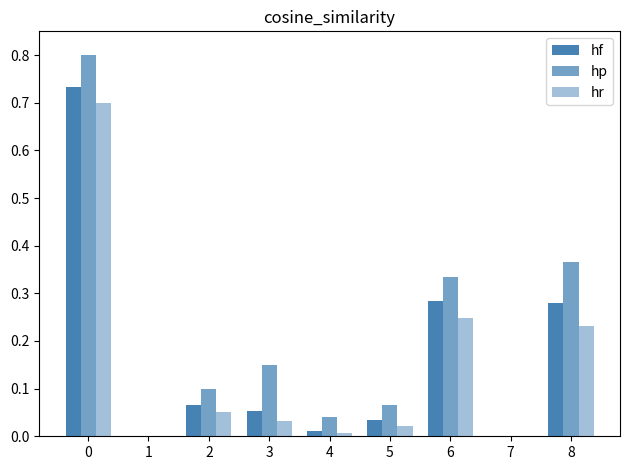

Rank the series by their maximum value, from lowest to highest.

hr, hf, hp